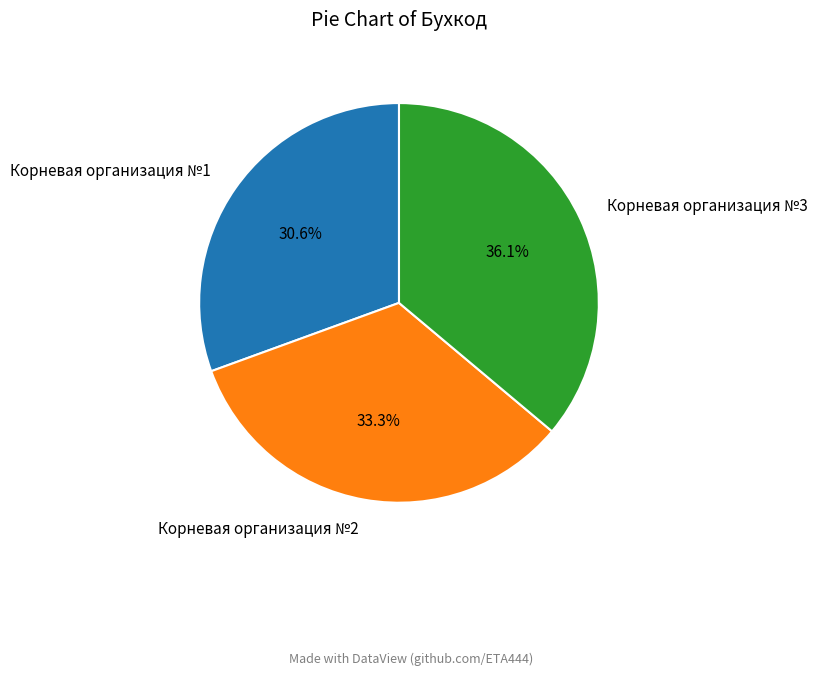

How many segments does this pie chart have?

3